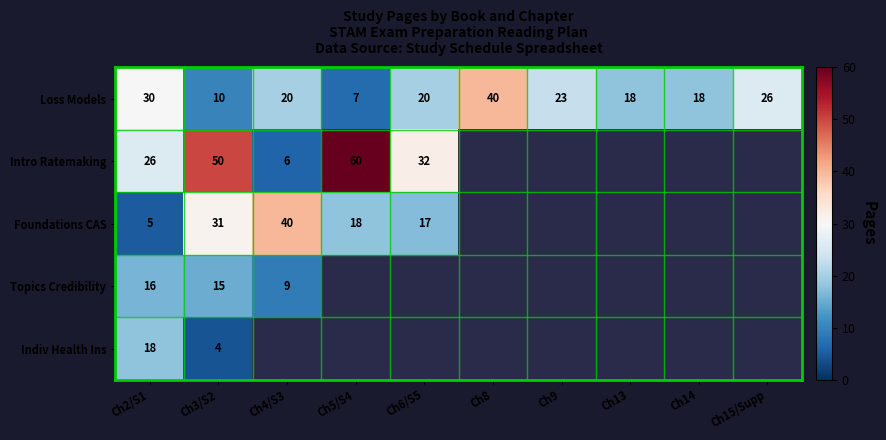

What is the total value across all series at Ch2/S1?

95